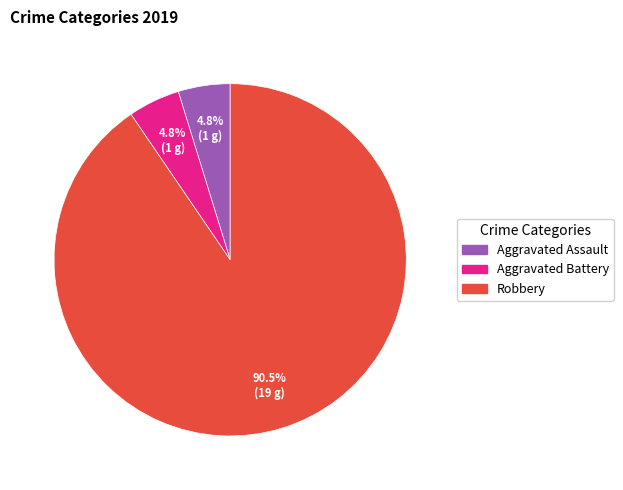

What is the majority slice?

Robbery